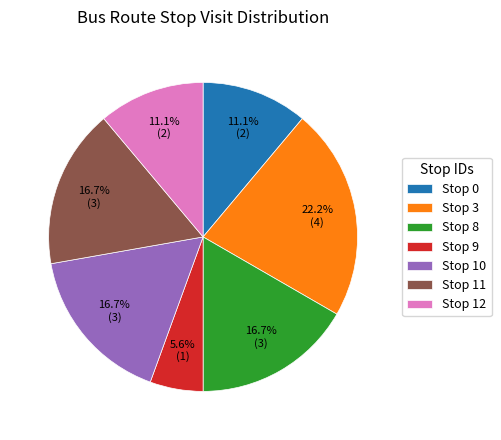

How many segments does this pie chart have?

7